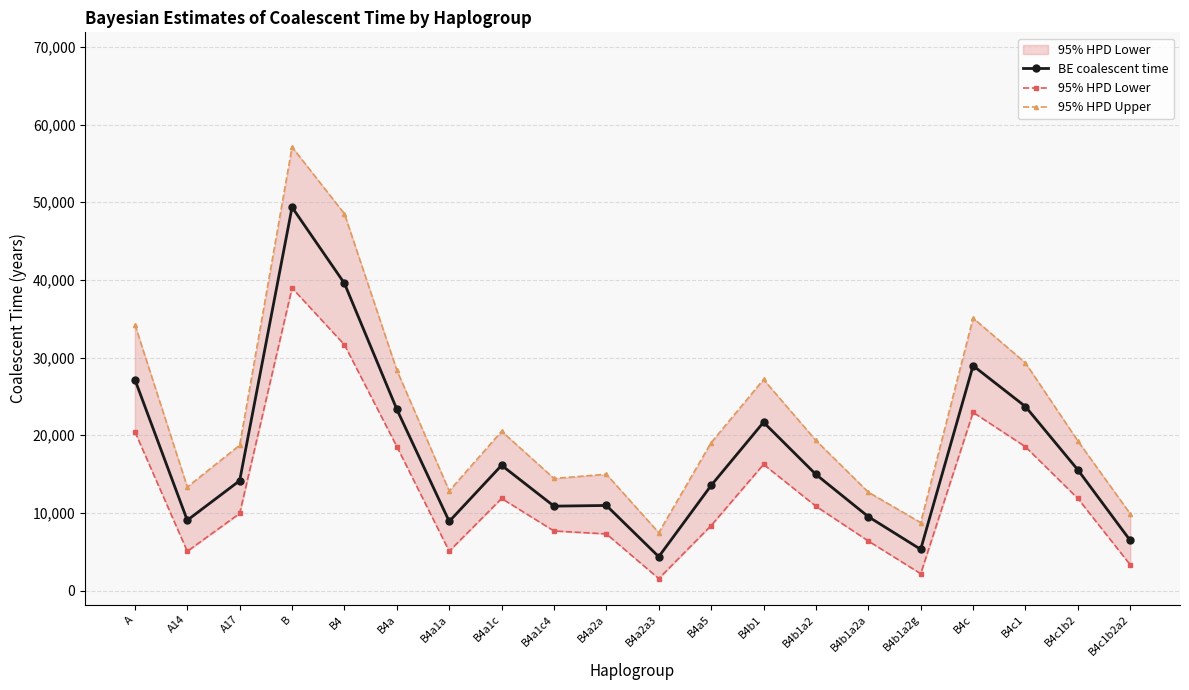

Reading left to right, list all the values displayed in this chart.

BE coalescent time: 27164.5	9051.3	14143.6	49350.0	39550.7	23338.7	8898.2	16123.1	10867.3	10954.4	4357.8	13533.4	21667.1	14950.3	9512.6	5304.6	28951.7	23687.4	15539.0	6444.0
95% HPD Lower: 20452.6	5052.2	9924.6	38952.7	31646.9	18539.9	5067.5	11859.2	7670.4	7293.5	1541.6	8371.6	16245.2	10858.2	6380.7	2169.1	22946.3	18512.2	11854.9	3314.2
95% HPD Upper: 34250.0	13334.0	18714.4	57100.6	48511.6	28371.0	12828.7	20512.0	14429.1	14974.7	7452.6	19047.4	27172.8	19326.5	12669.3	8752.2	35075.6	29310.9	19261.8	9884.6